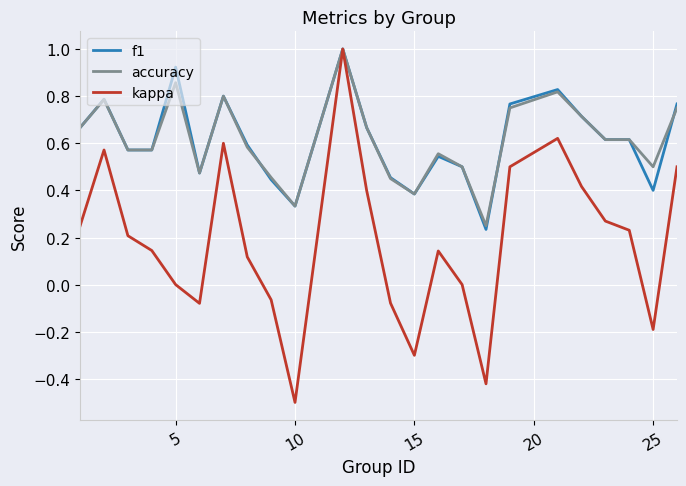

Which series has the largest range (max minus min)?

kappa